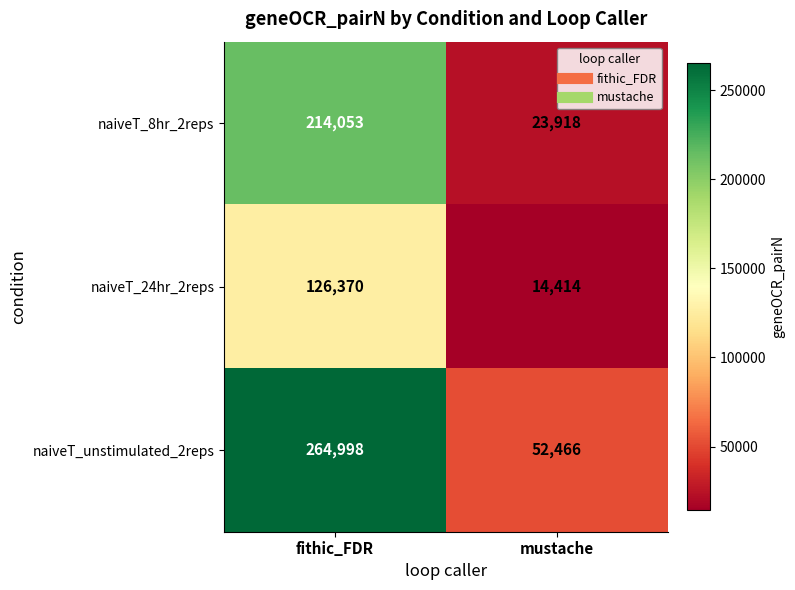

Is it true that naiveT_24hr_2reps equals 3498 at mustache?

False